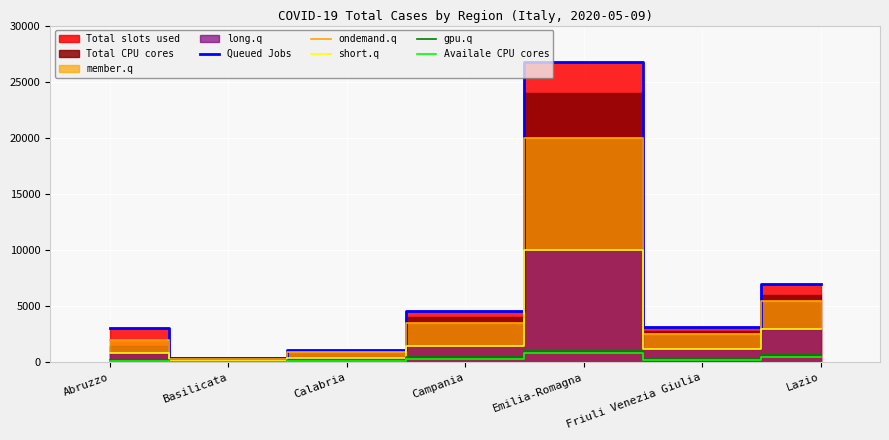

At which category does Queued Jobs reach its first local valley?

Basilicata